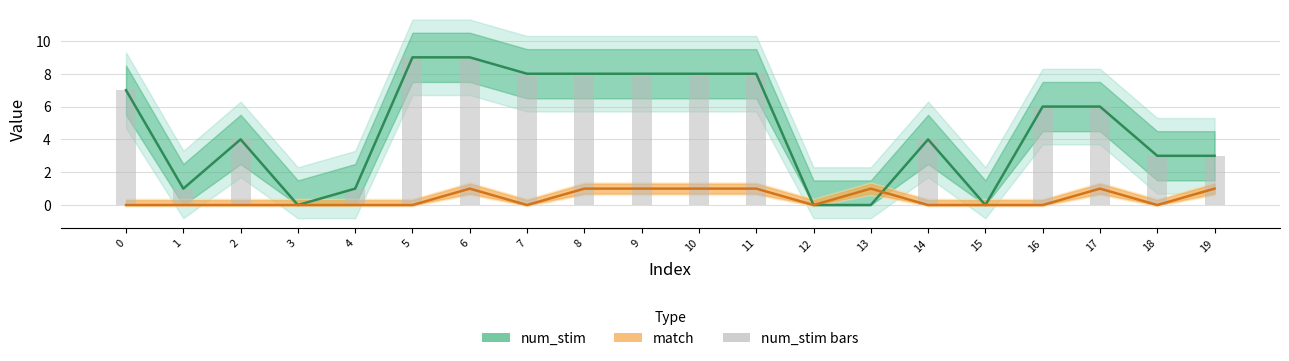

What are all the series names shown in the legend?

num_stim, match, num_stim bars